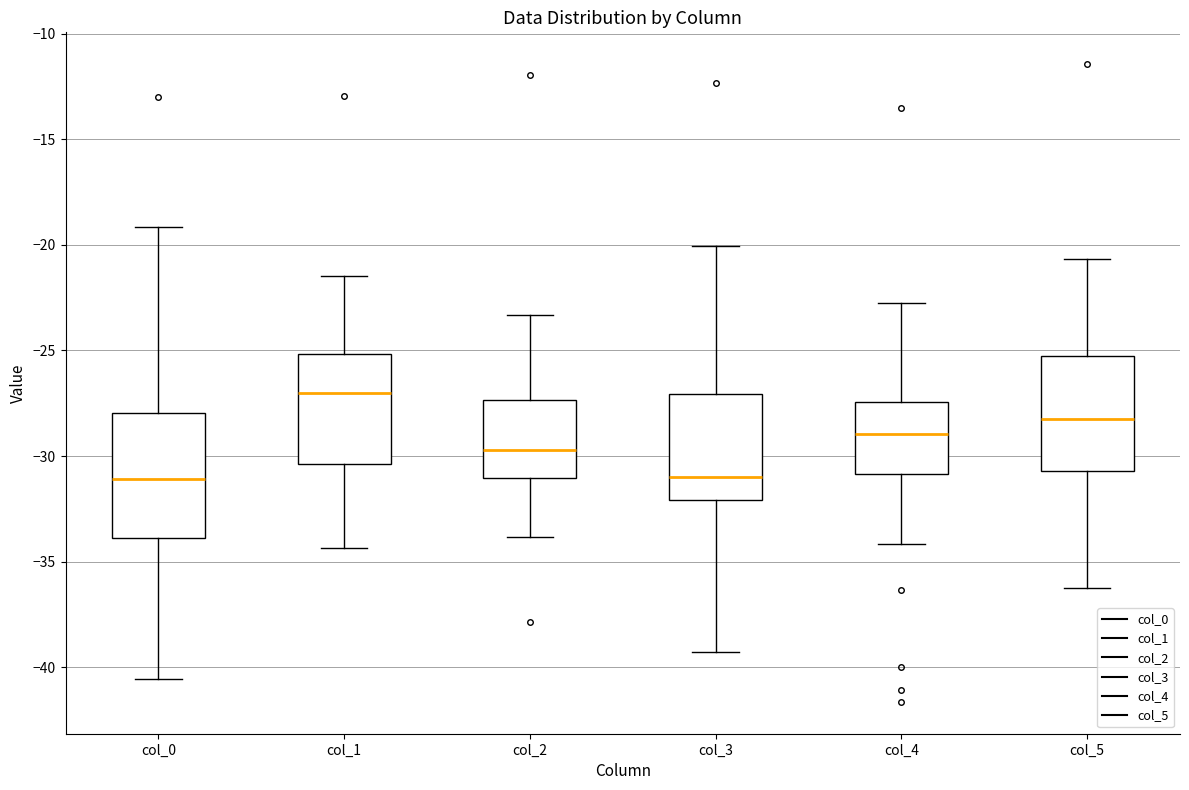

Reading left to right, read every box against the y-axis: the position of its median line, the range the box covers, and the ends of its whiskers. The values are not printed on the chart, so give them approximately, as read against the axis.

col_0: median -31.0, box -34.0 to -28.0, whiskers -40.5 to -19.0
col_1: median -27.0, box -30.5 to -25.0, whiskers -34.5 to -21.5
col_2: median -29.5, box -31.0 to -27.5, whiskers -34.0 to -23.5
col_3: median -31.0, box -32.0 to -27.0, whiskers -39.5 to -20.0
col_4: median -29.0, box -31.0 to -27.5, whiskers -34.0 to -23.0
col_5: median -28.0, box -30.5 to -25.5, whiskers -36.0 to -20.5